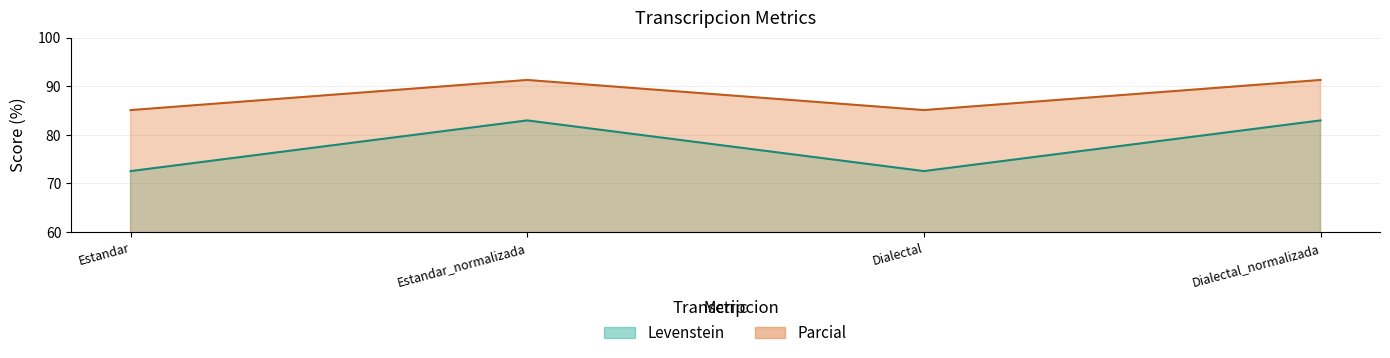

List the series in order of their overall mean, lowest first.

Levenstein, Parcial